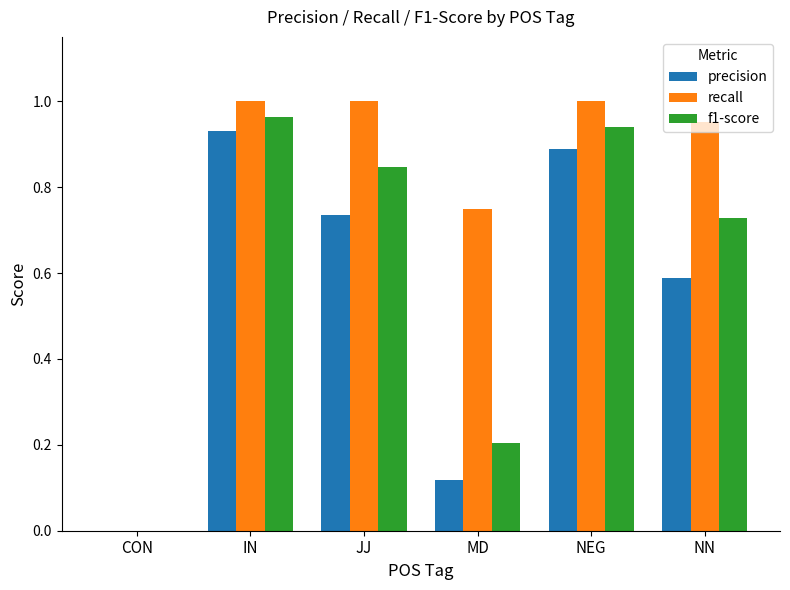

Is it true that recall equals 0.0 at CON?

True